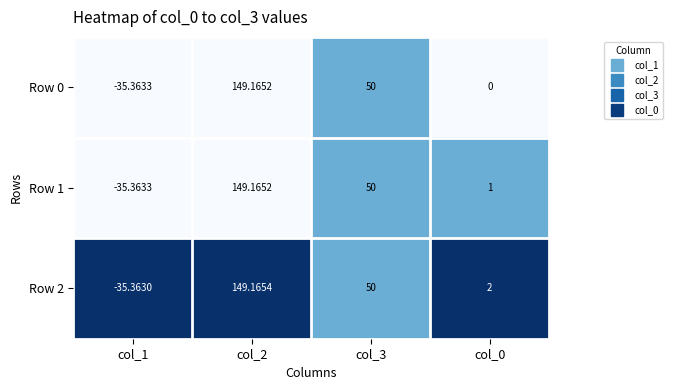

Is the value of Row 2 at col_3 greater than the value of Row 0 at col_1?

Yes